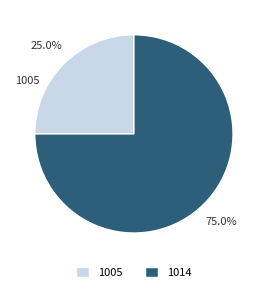

How many segments does this pie chart have?

2